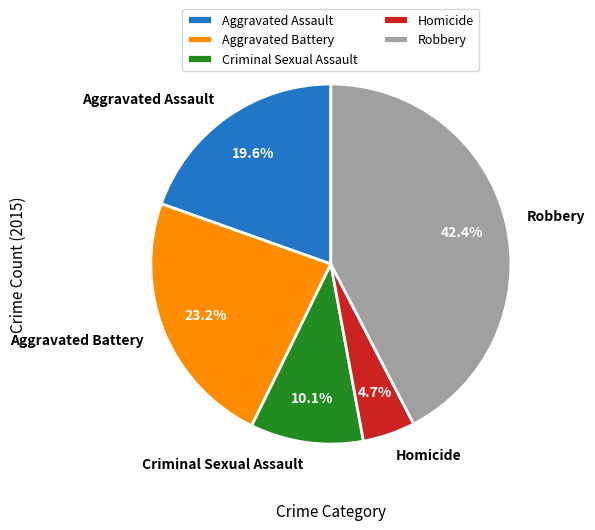

Is there a majority slice in this chart?

No